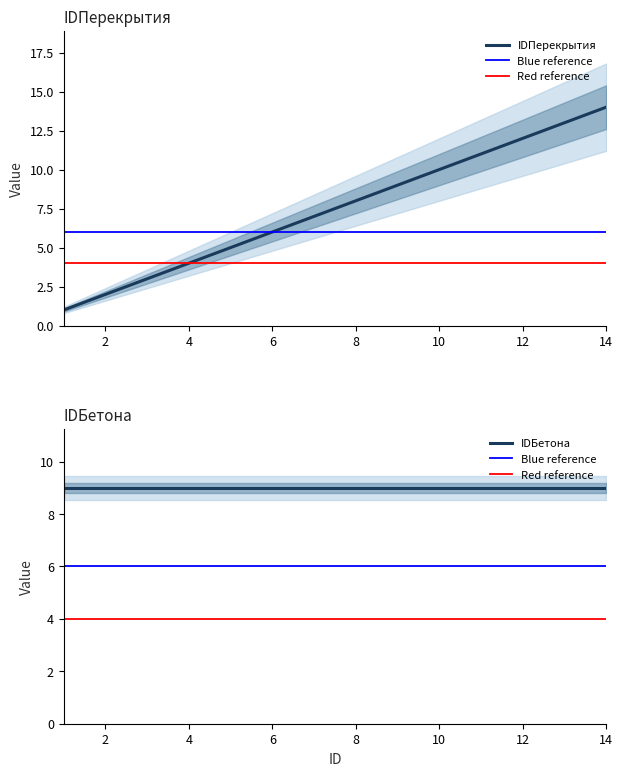

Between 1 and 9, which is larger?

9